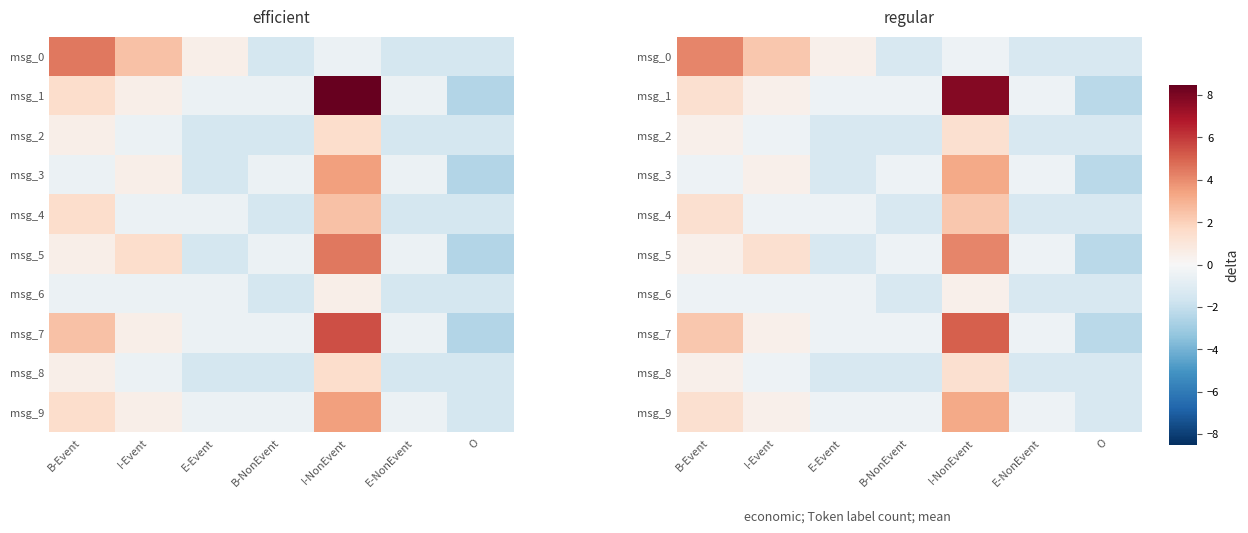

How many categories are shown in the chart?

7